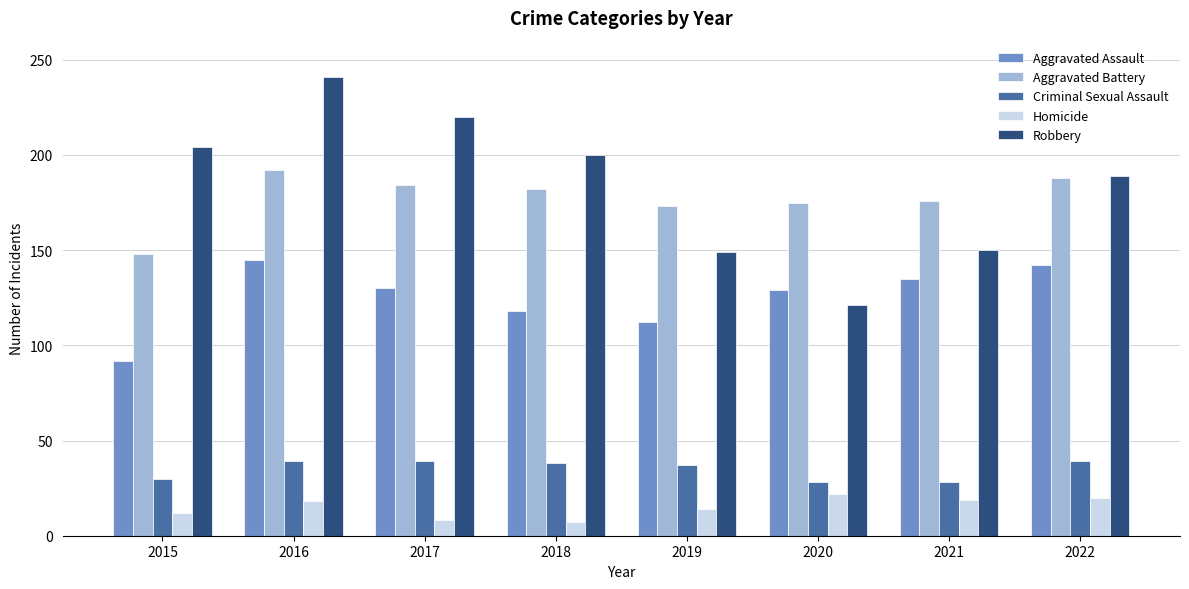

What is the total value across all series at 2017?

581